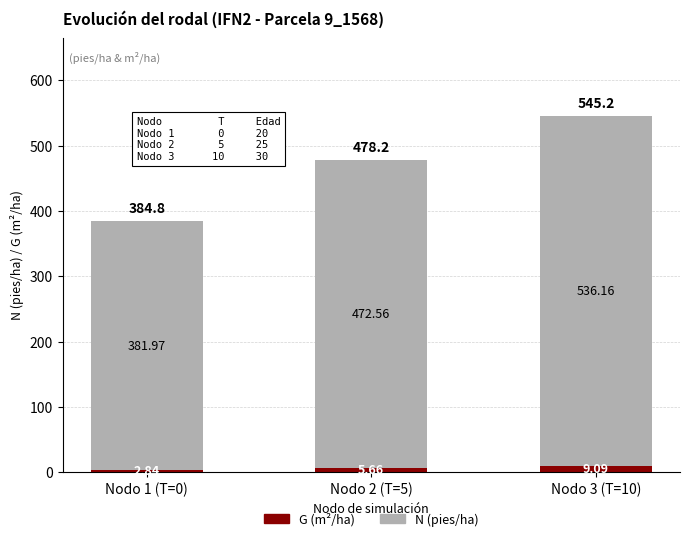

At which category is the sum across all series the highest?

Nodo 3 (T=10)